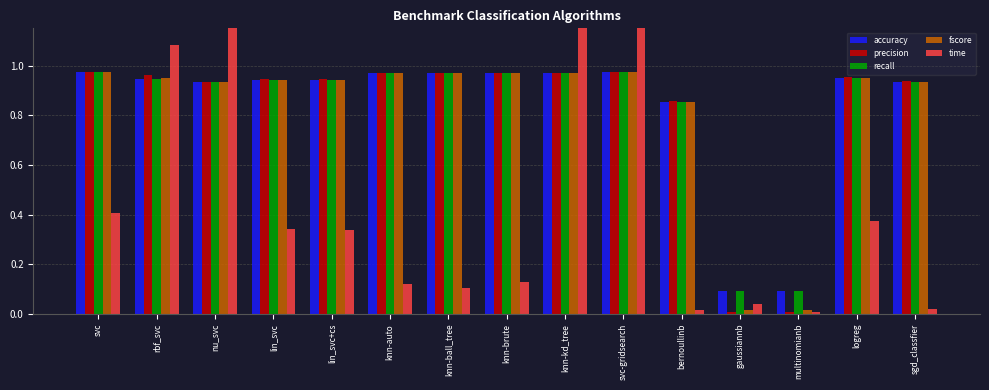

Reading left to right, what are all the values shown in this chart?

accuracy: svc=1.0	rbf_svc=0.9	nu_svc=0.9	lin_svc=0.9	lin_svc+cs=0.9	knn-auto=1.0	knn-ball_tree=1.0	knn-brute=1.0	knn-kd_tree=1.0	svc-gridsearch=1.0	bernoullinb=0.9	gaussiannb=0.1	multinomianb=0.1	logreg=1.0	sgd_classfier=0.9
precision: svc=1.0	rbf_svc=1.0	nu_svc=0.9	lin_svc=0.9	lin_svc+cs=0.9	knn-auto=1.0	knn-ball_tree=1.0	knn-brute=1.0	knn-kd_tree=1.0	svc-gridsearch=1.0	bernoullinb=0.9	gaussiannb=0.0	multinomianb=0.0	logreg=1.0	sgd_classfier=0.9
recall: svc=1.0	rbf_svc=0.9	nu_svc=0.9	lin_svc=0.9	lin_svc+cs=0.9	knn-auto=1.0	knn-ball_tree=1.0	knn-brute=1.0	knn-kd_tree=1.0	svc-gridsearch=1.0	bernoullinb=0.9	gaussiannb=0.1	multinomianb=0.1	logreg=1.0	sgd_classfier=0.9
fscore: svc=1.0	rbf_svc=0.9	nu_svc=0.9	lin_svc=0.9	lin_svc+cs=0.9	knn-auto=1.0	knn-ball_tree=1.0	knn-brute=1.0	knn-kd_tree=1.0	svc-gridsearch=1.0	bernoullinb=0.9	gaussiannb=0.0	multinomianb=0.0	logreg=1.0	sgd_classfier=0.9
time: svc=0.4	rbf_svc=1.1	nu_svc=1.3	lin_svc=0.3	lin_svc+cs=0.3	knn-auto=0.1	knn-ball_tree=0.1	knn-brute=0.1	knn-kd_tree=1.3	svc-gridsearch=2.9	bernoullinb=0.0	gaussiannb=0.0	multinomianb=0.0	logreg=0.4	sgd_classfier=0.0